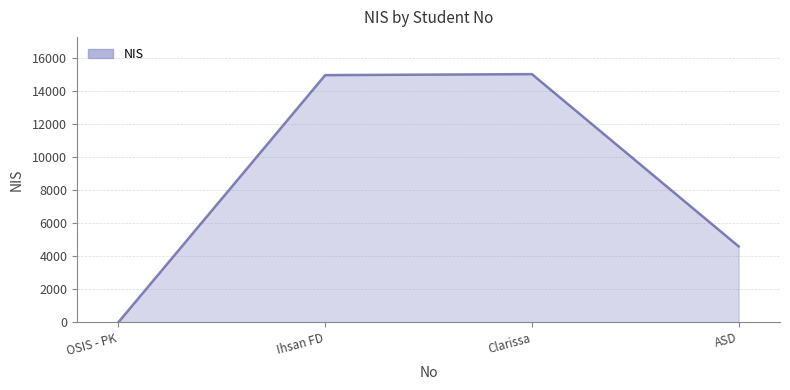

Where is the data nearest to the value 7507?

ASD